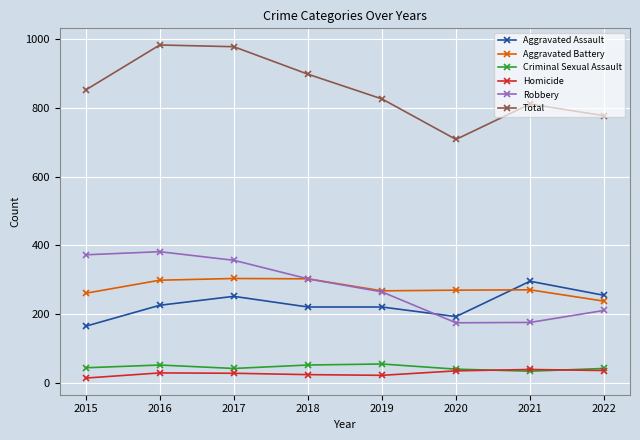

Rank the series at 2015 from highest to lowest value.

Total, Robbery, Aggravated Battery, Aggravated Assault, Criminal Sexual Assault, Homicide